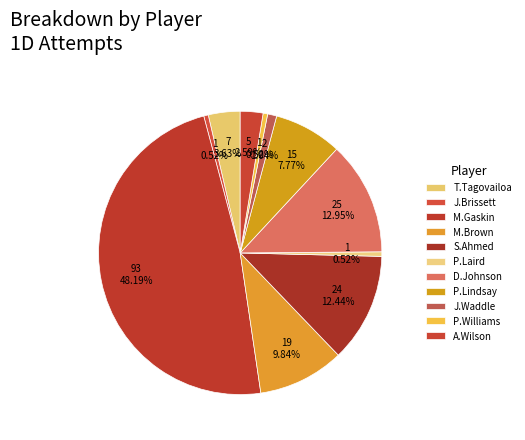

To the nearest percent, what is the difference between the largest and smallest slice percentages?

48%